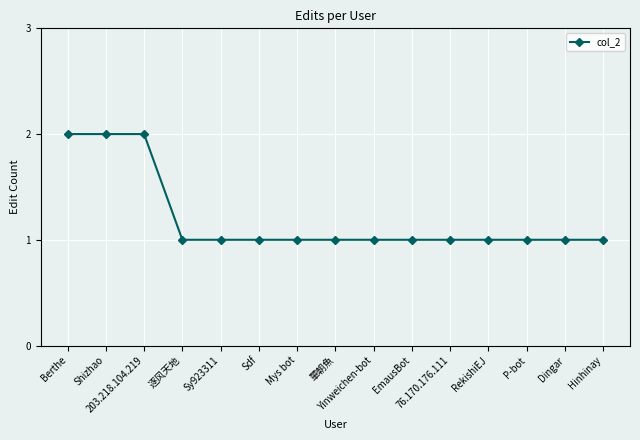

What is the average value?

1